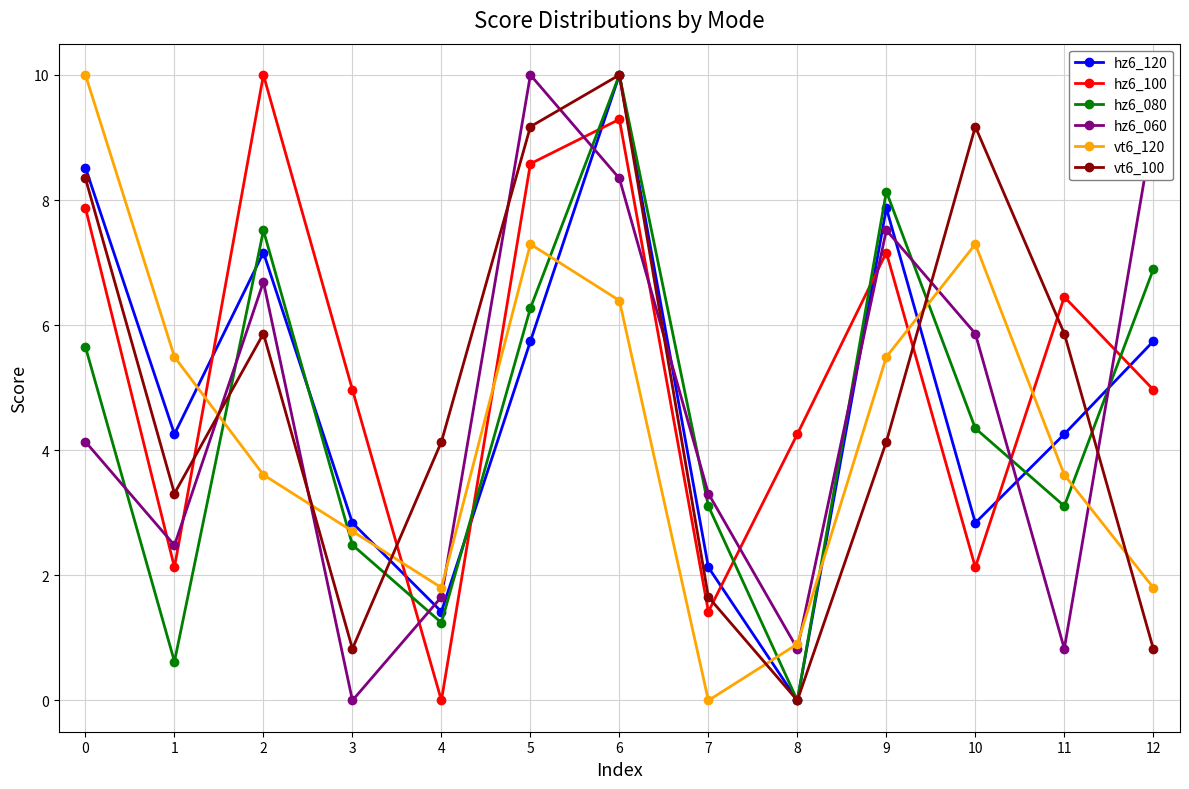

At which category does vt6_100 reach its first local peak?

2